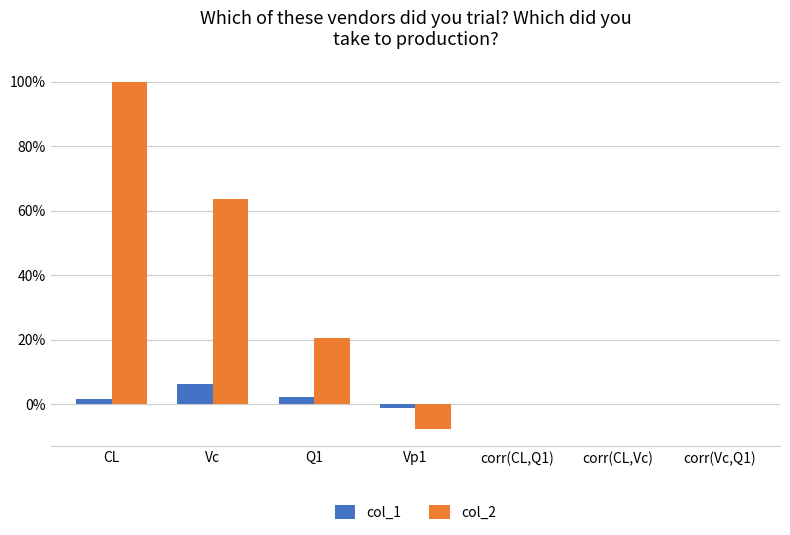

At how many categories does at least one series exceed 0?

3